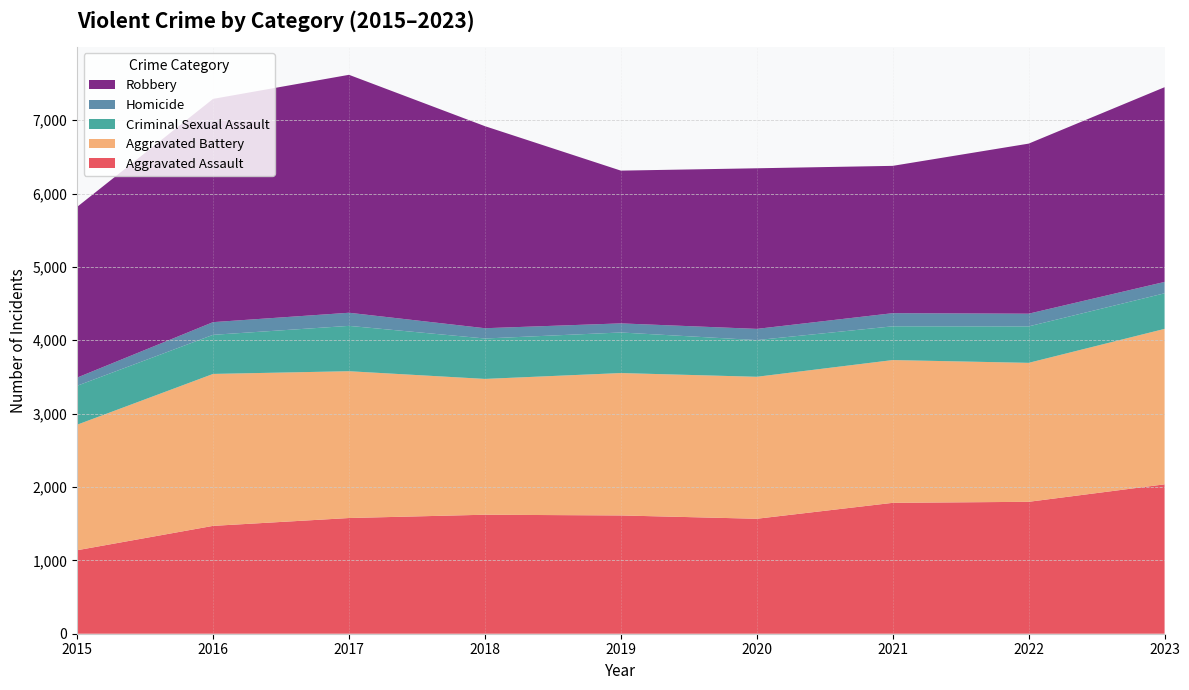

Reading left to right, transcribe all the data shown in this chart.

Aggravated Assault: 1138	1470	1577	1622	1612	1567	1784	1798	2036
Aggravated Battery: 1711	2071	2001	1851	1941	1935	1946	1894	2119
Criminal Sexual Assault: 531	533	618	551	553	500	460	497	485
Homicide: 111	173	179	140	124	153	179	173	155
Robbery: 2327	3043	3243	2754	2082	2189	2008	2318	2654